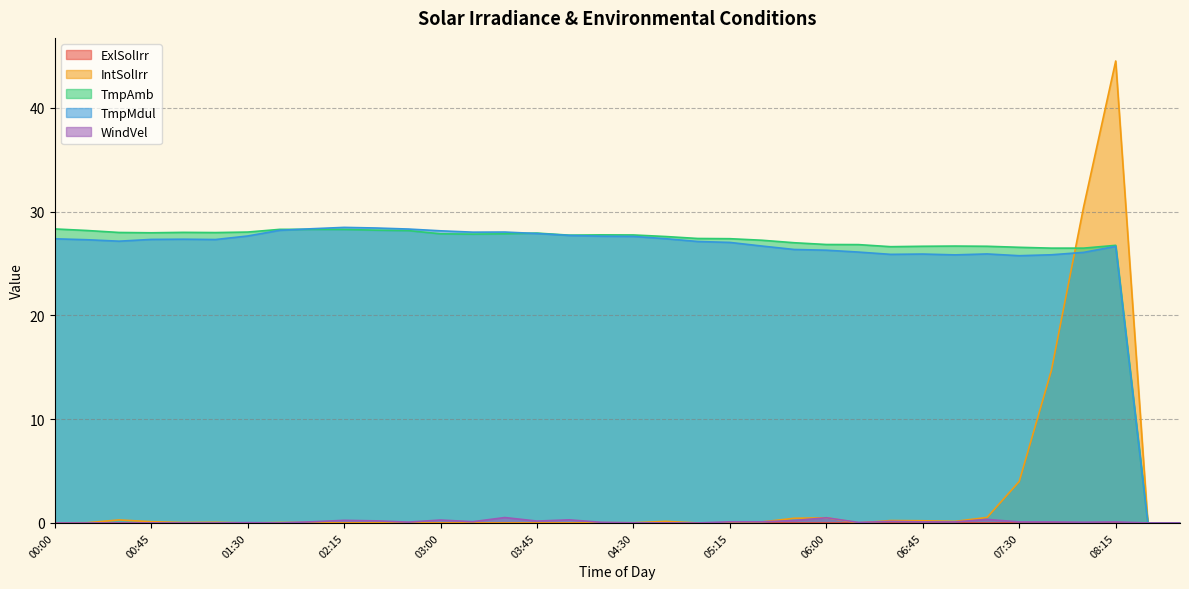

Which series has the largest range (max minus min)?

IntSolIrr